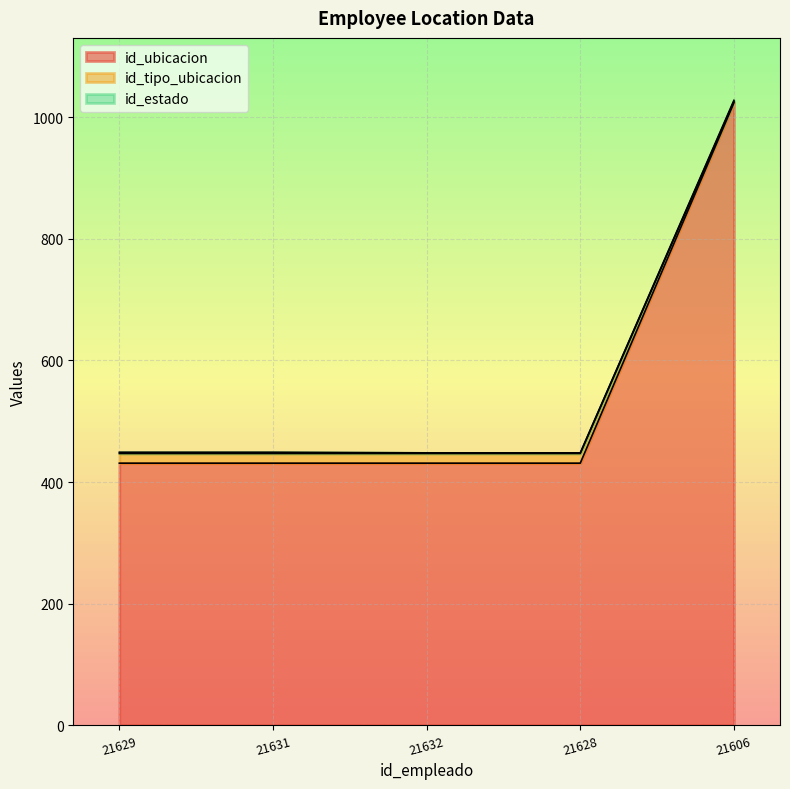

At which category is the sum across all series the highest?

21606